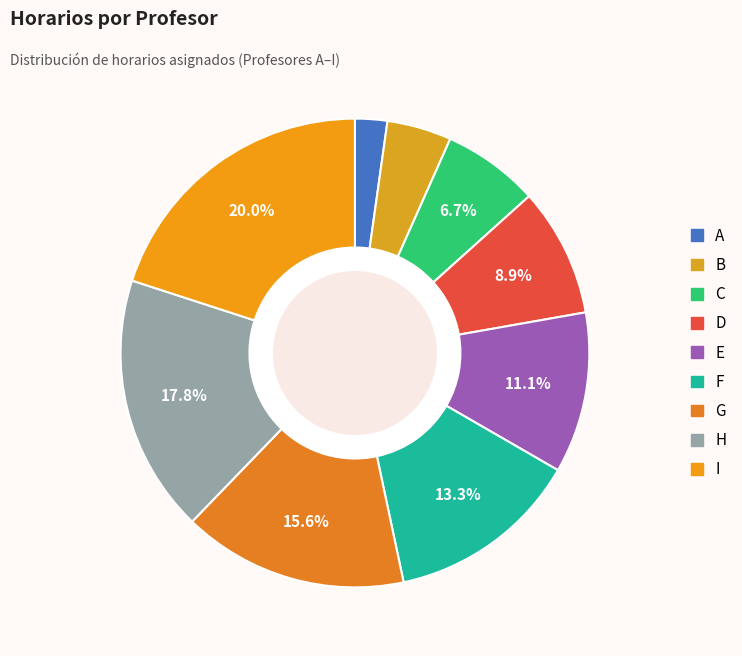

How many slices are in this pie chart?

9